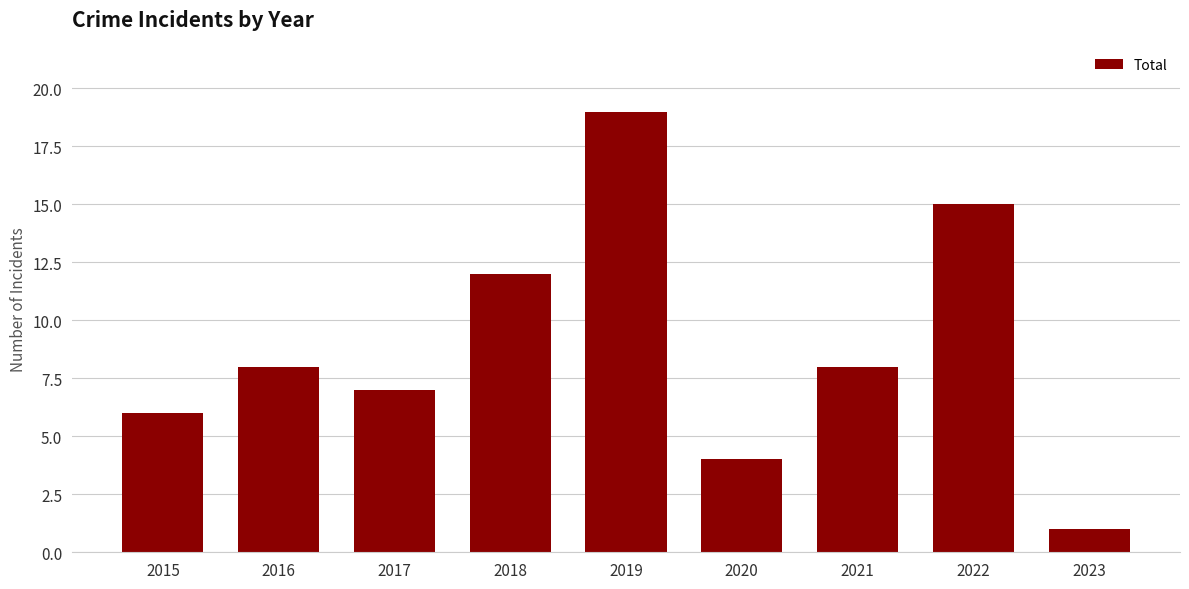

Reading left to right, extract all data points from this chart.

2015=6	2016=8	2017=7	2018=12	2019=19	2020=4	2021=8	2022=15	2023=1